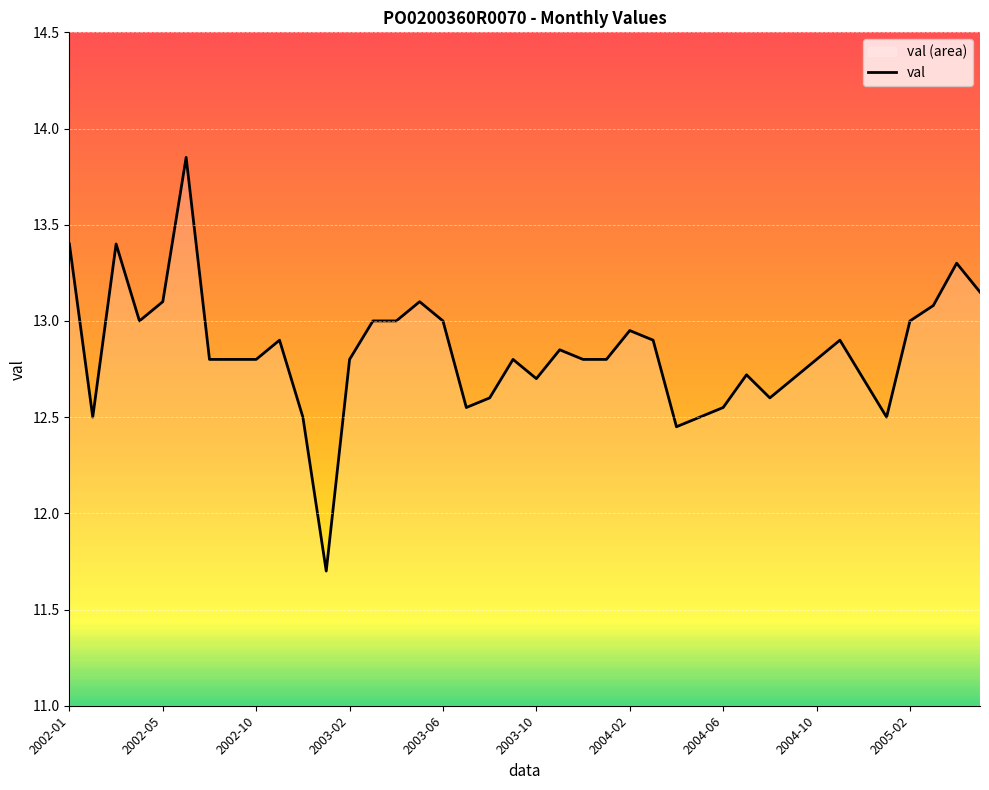

What is the difference between the values at 2003-10 and 2005-02?

0.3